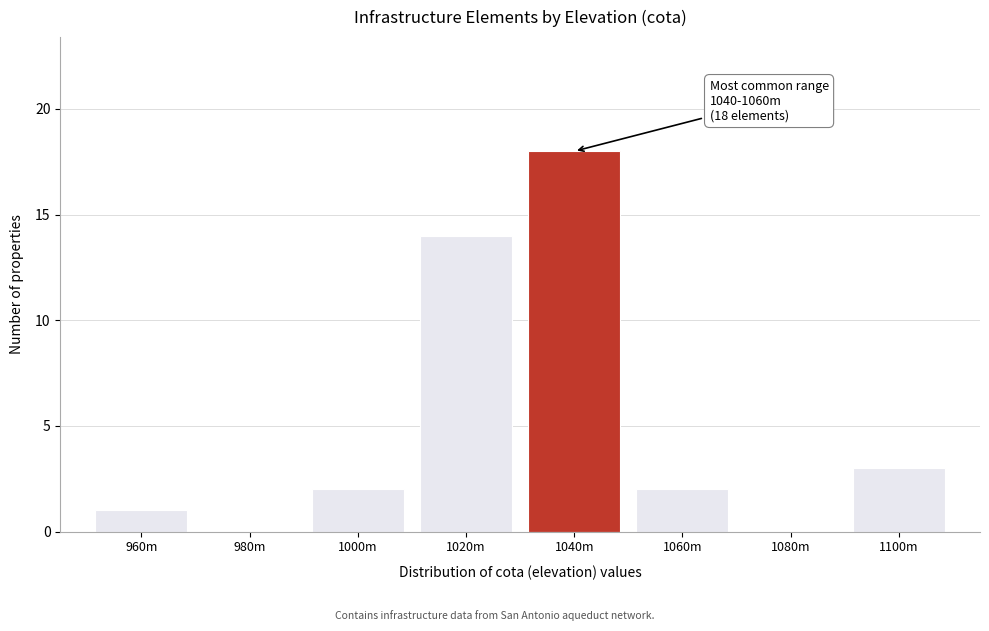

Reading left to right, extract all data points from this chart.

960m=1	980m=0	1000m=2	1020m=14	1040m=18	1060m=2	1080m=0	1100m=3